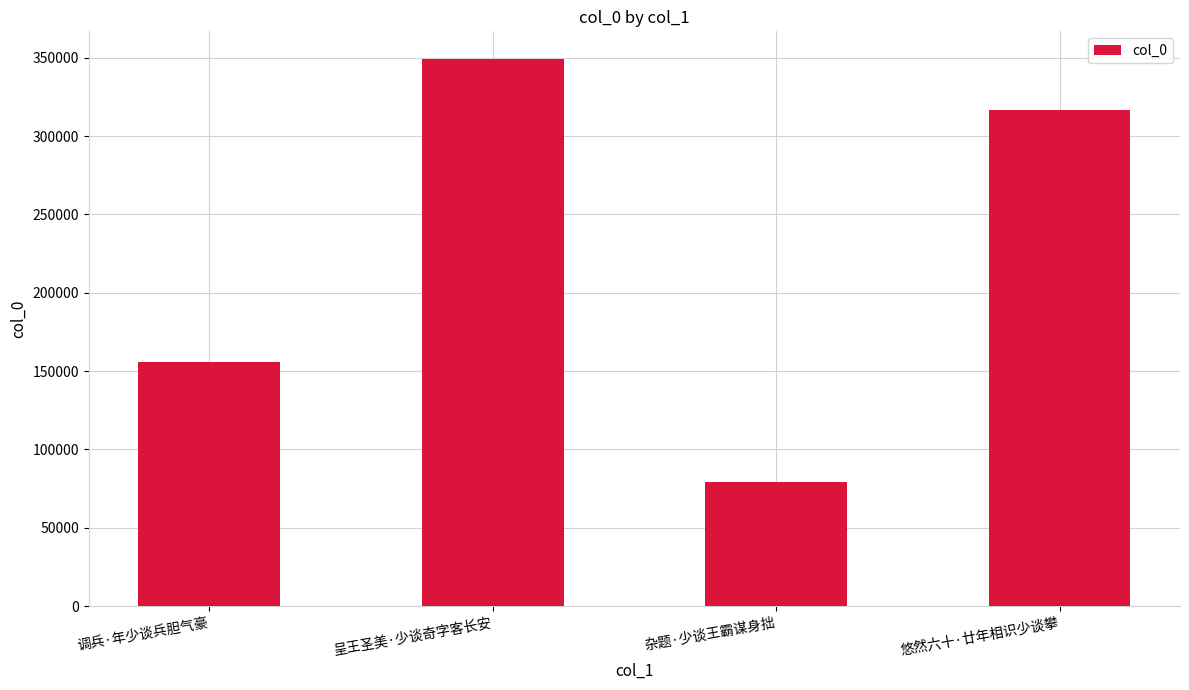

What is the minimum value shown in the chart?

79289